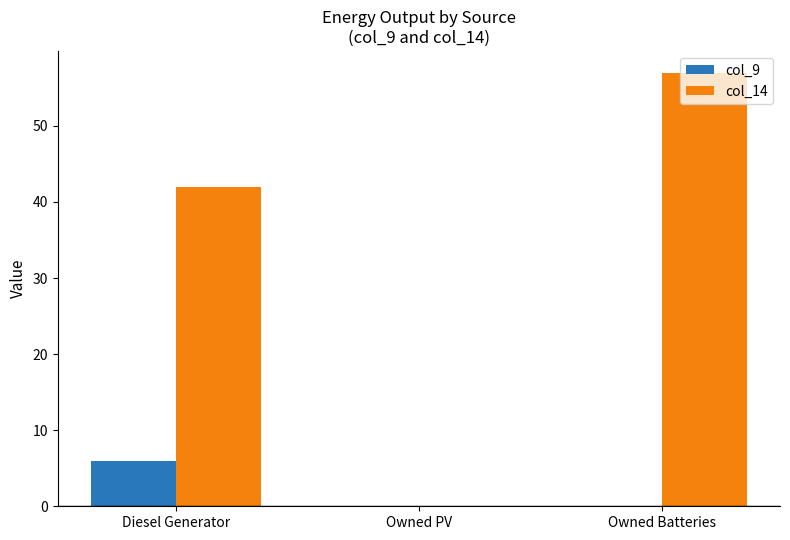

Are the bars grouped side by side (vs. stacked)?

Yes